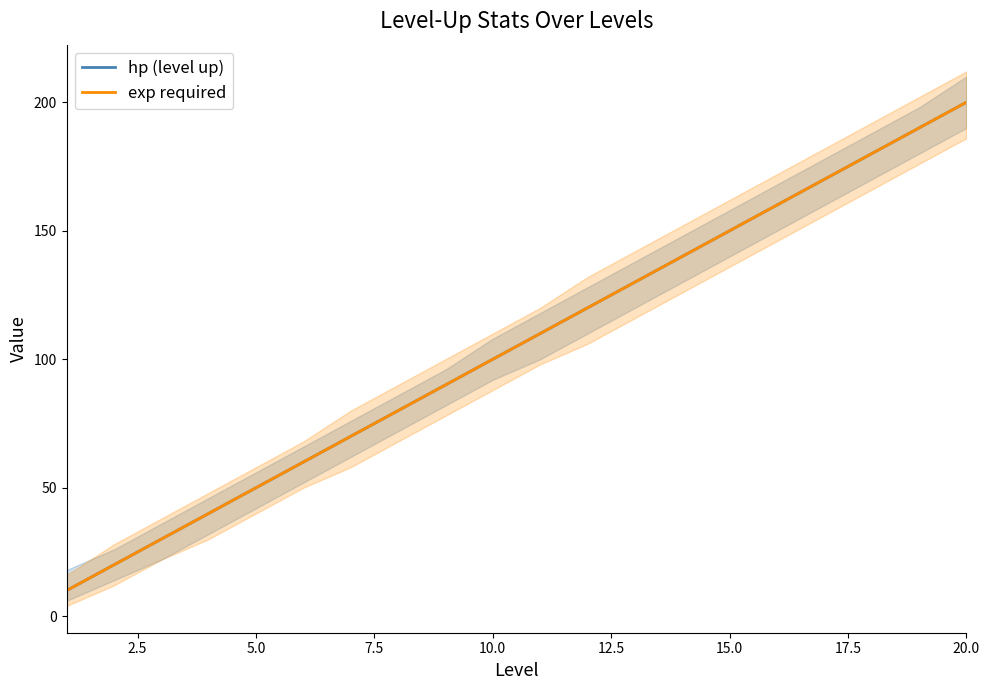

What is the minimum value shown in the chart?

10